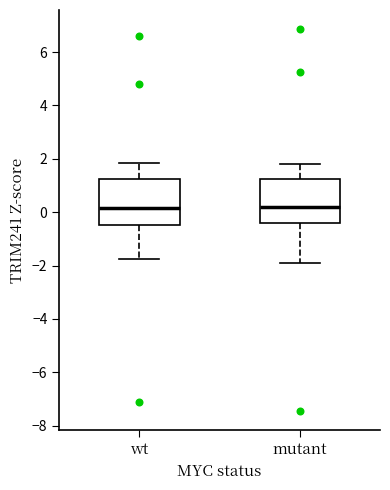

Reading left to right, read every box against the y-axis: the position of its median line, the range the box covers, and the ends of its whiskers. The values are not printed on the chart, so give them approximately, as read against the axis.

wt: median 0.2, box -0.4 to 1.2, whiskers -1.8 to 1.8
mutant: median 0.2, box -0.4 to 1.2, whiskers -2.0 to 1.8